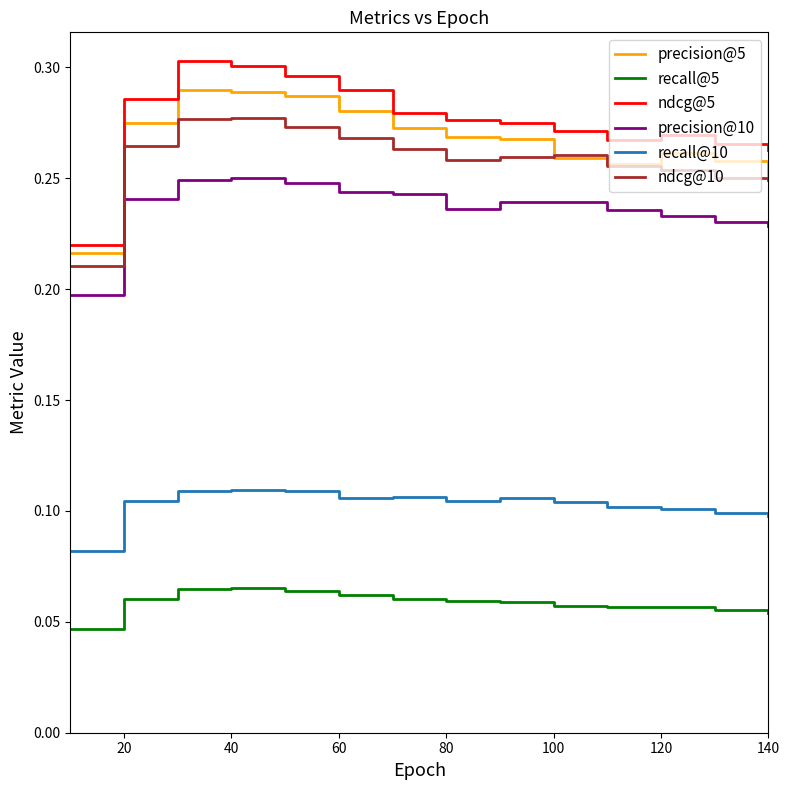

Which series has the largest range (max minus min)?

ndcg@5